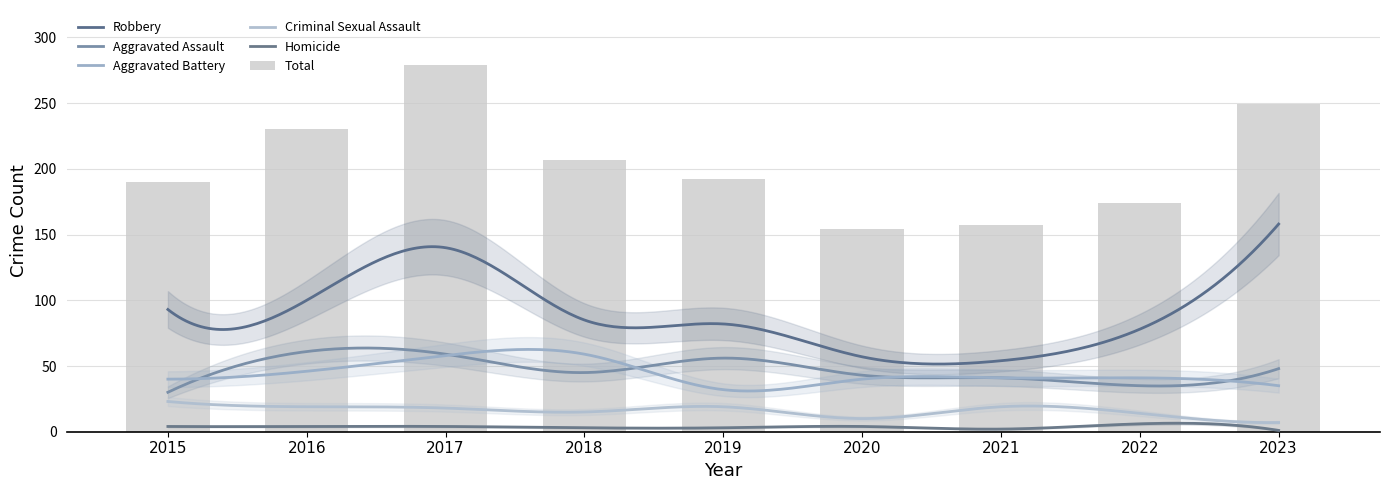

What is the value of the Homicide bar at the 8th from the left?

6